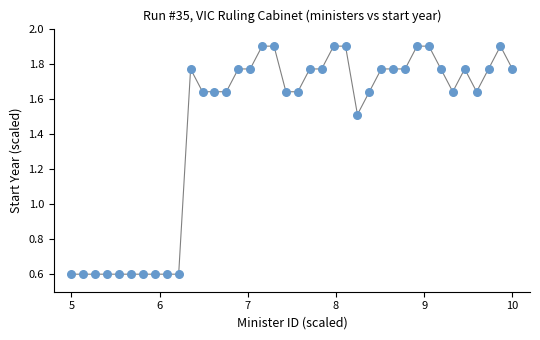

What is the range of X values (max minus min)?

5.0